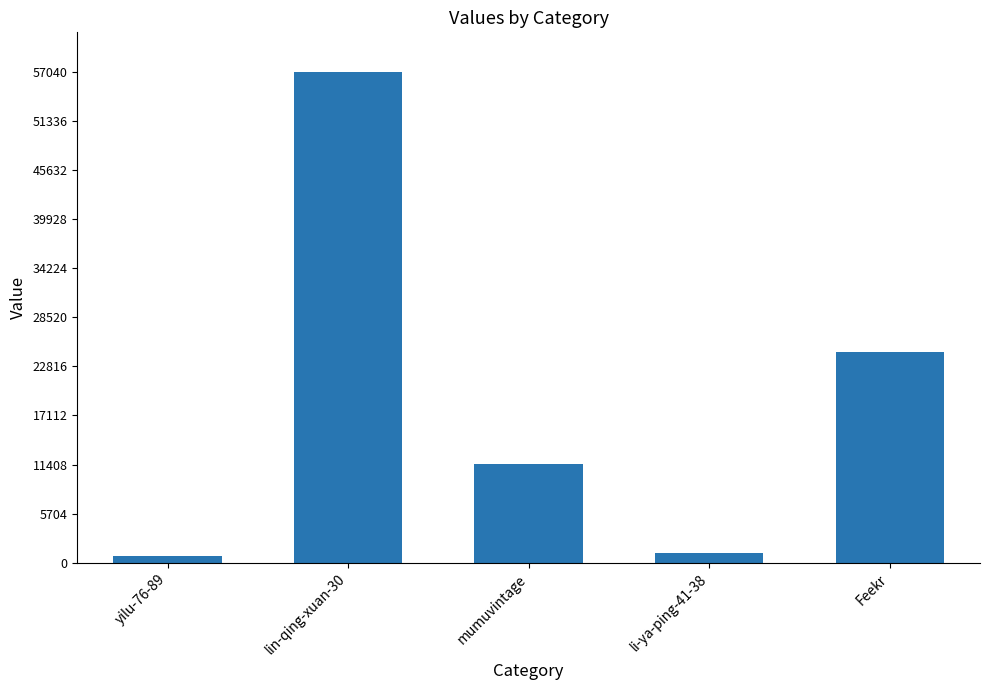

Reading left to right, extract all data points from this chart.

yilu-76-89=817	lin-qing-xuan-30=57049	mumuvintage=11492	li-ya-ping-41-38=1171	Feekr=24496